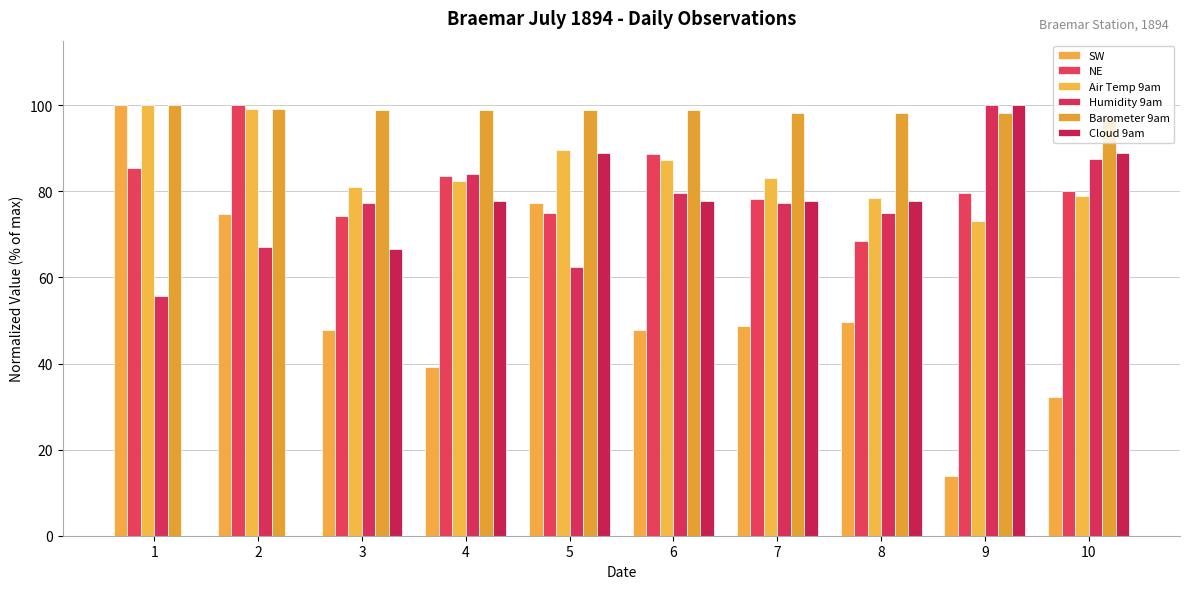

How many groups of bars are there?

10